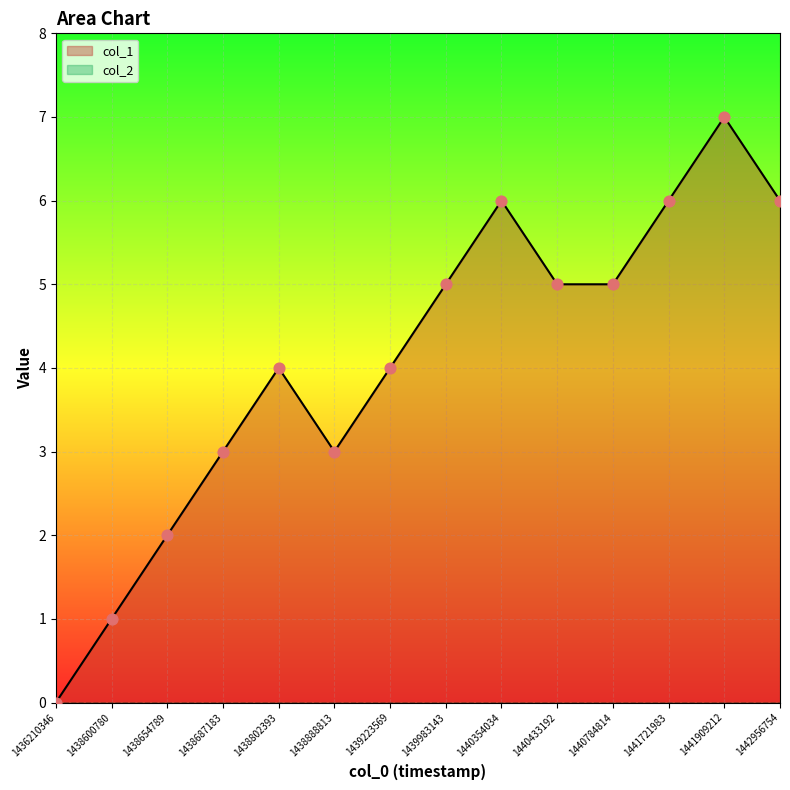

Approximately how many times larger is the value at 1442956754 compared to 1438888813?

2.0